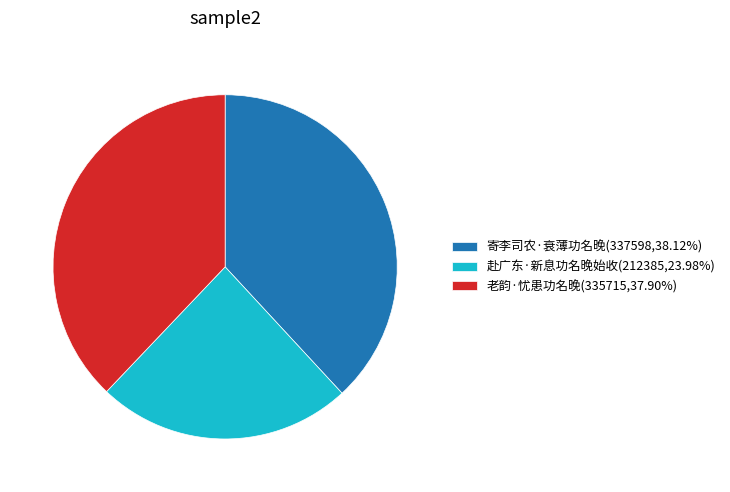

Approximately how many times larger is the value at 赴广东·新息功名晚始收(212385,23.98%) compared to 寄李司农·衰薄功名晚(337598,38.12%)?

0.6